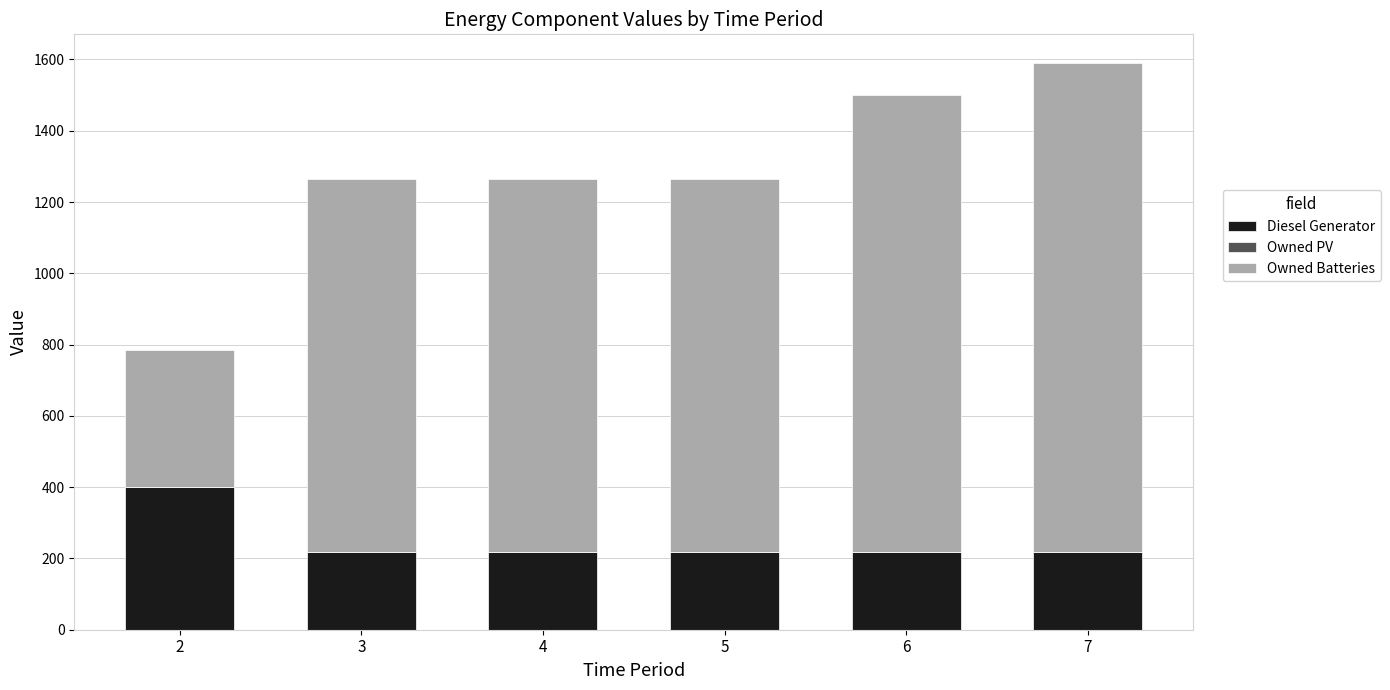

The value of Diesel Generator at 2 is 400. True or false?

True